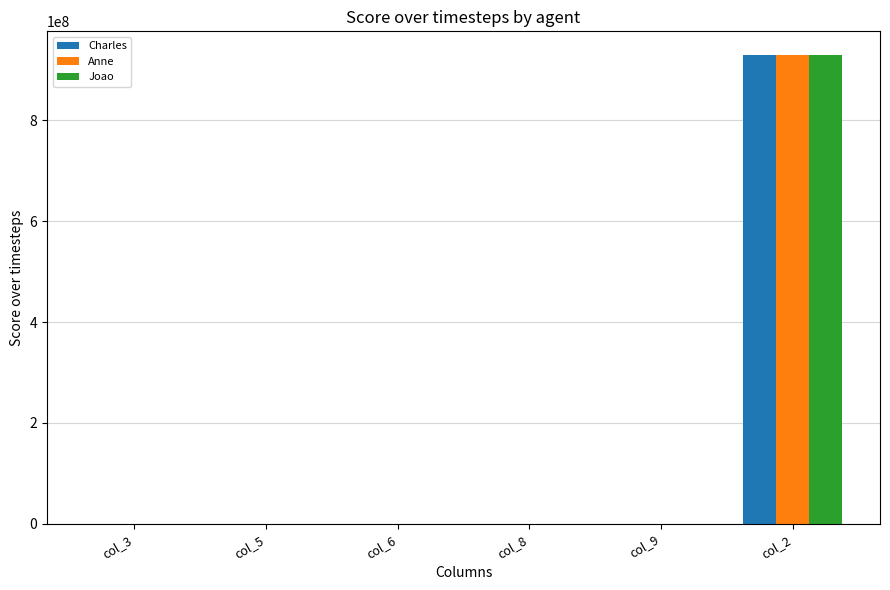

What is the maximum value shown in the chart?

930000000